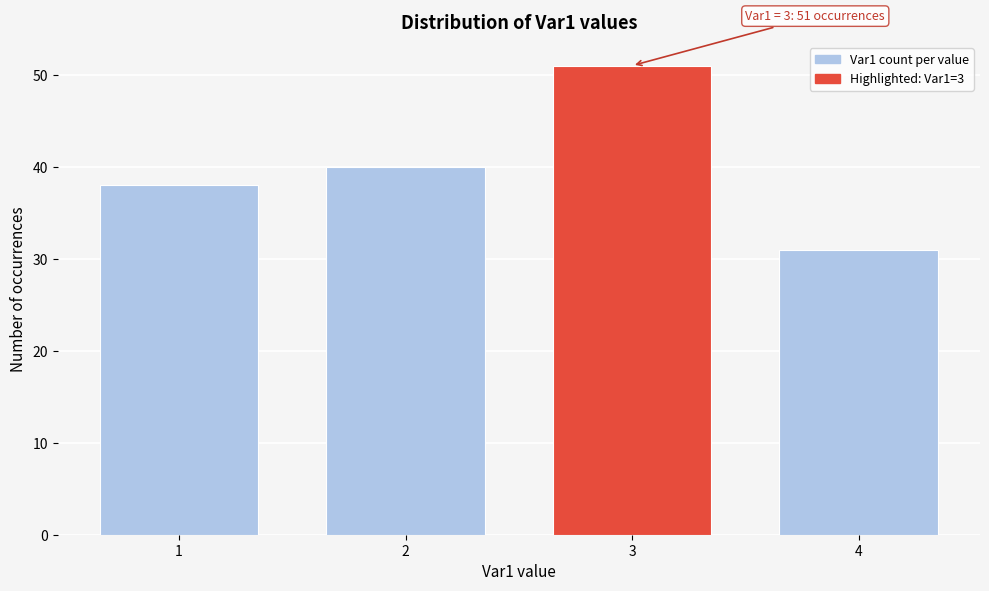

Reading right to left, list all the values displayed in this chart.

31	51	40	38